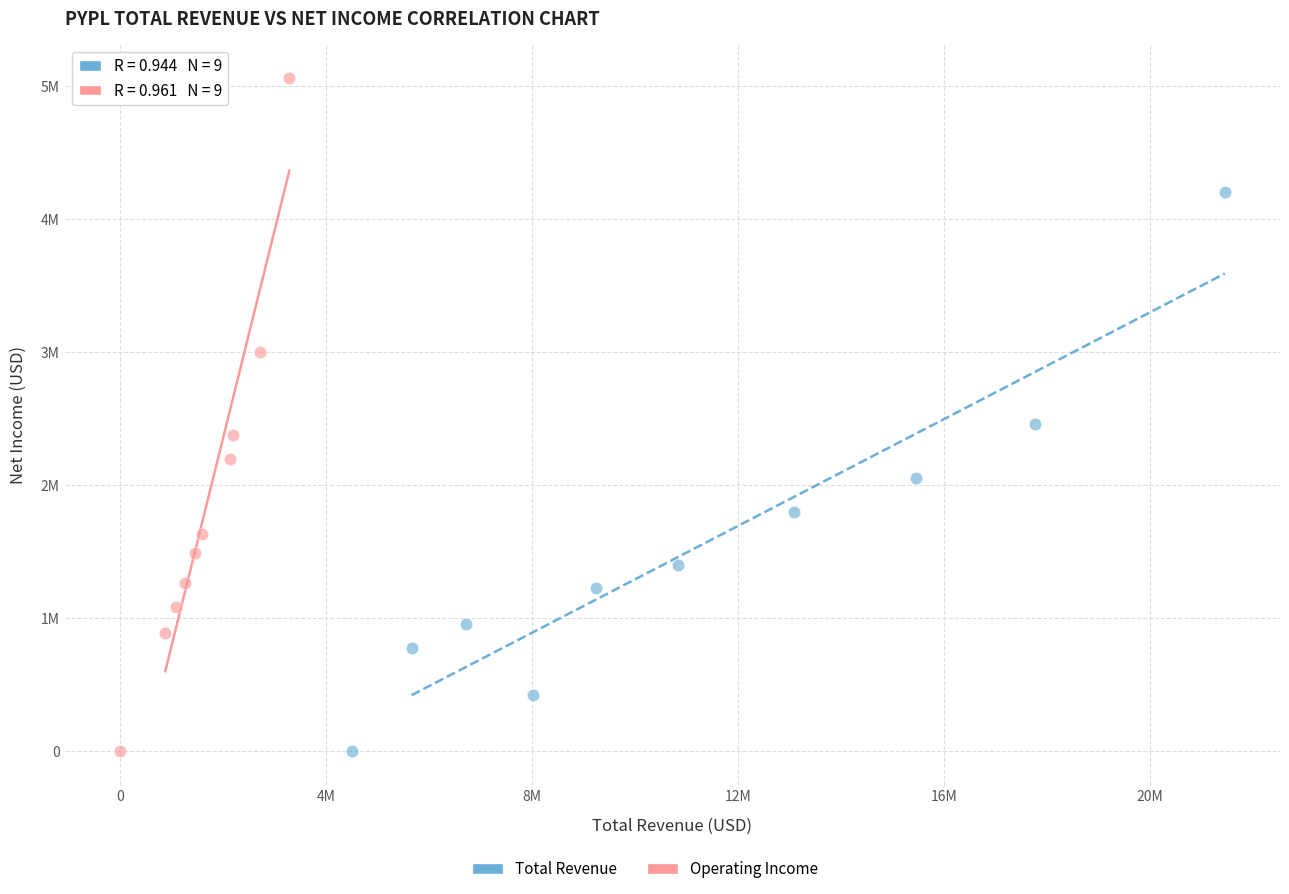

Which series has the largest Y range (max minus min)?

Operating Income